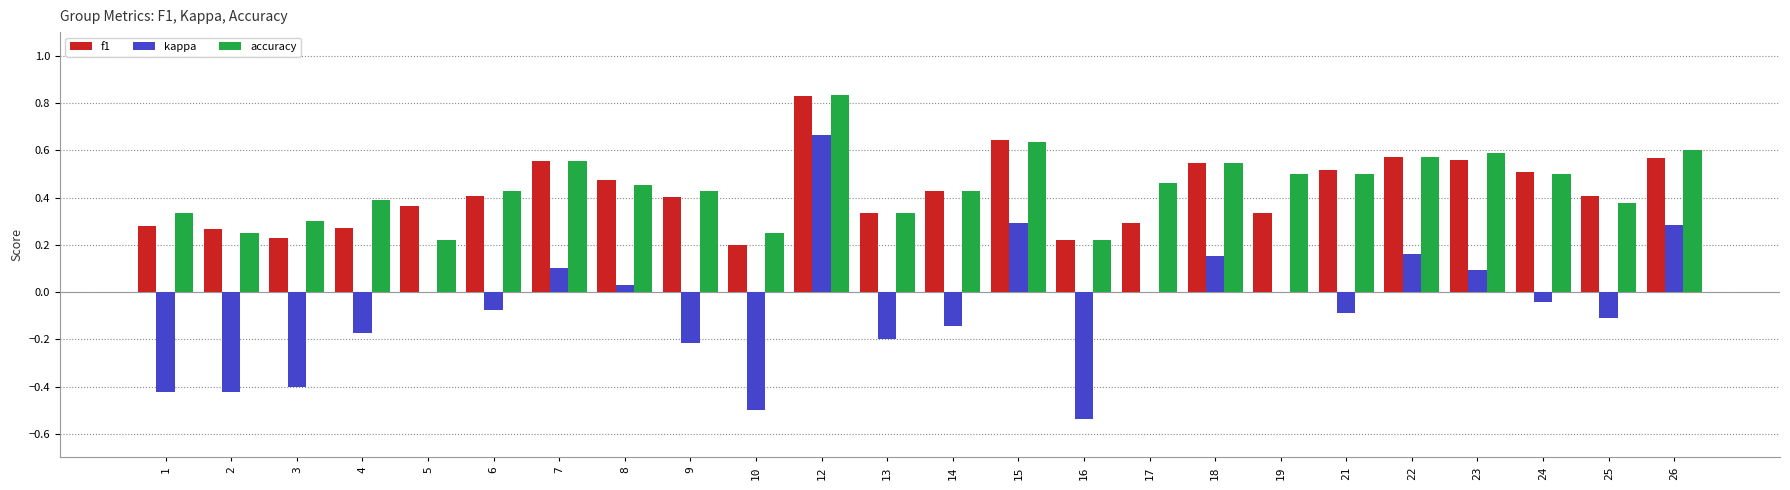

Is it true that f1 equals 0.5 at 18?

True